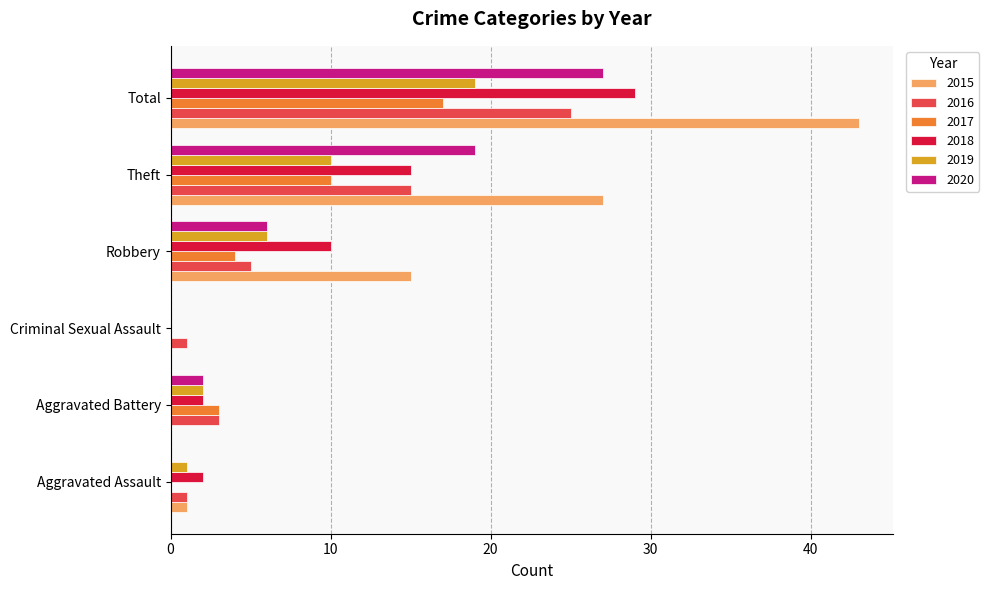

Which series has the largest total across all categories?

2015